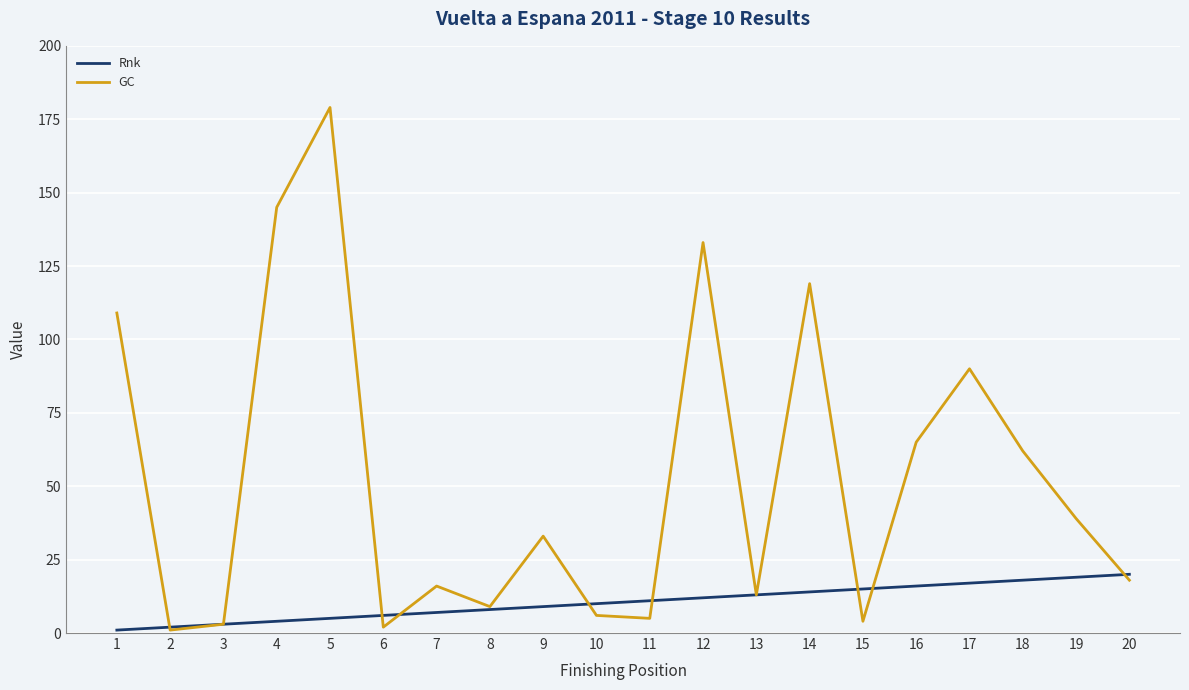

What is the maximum value shown in the chart?

179